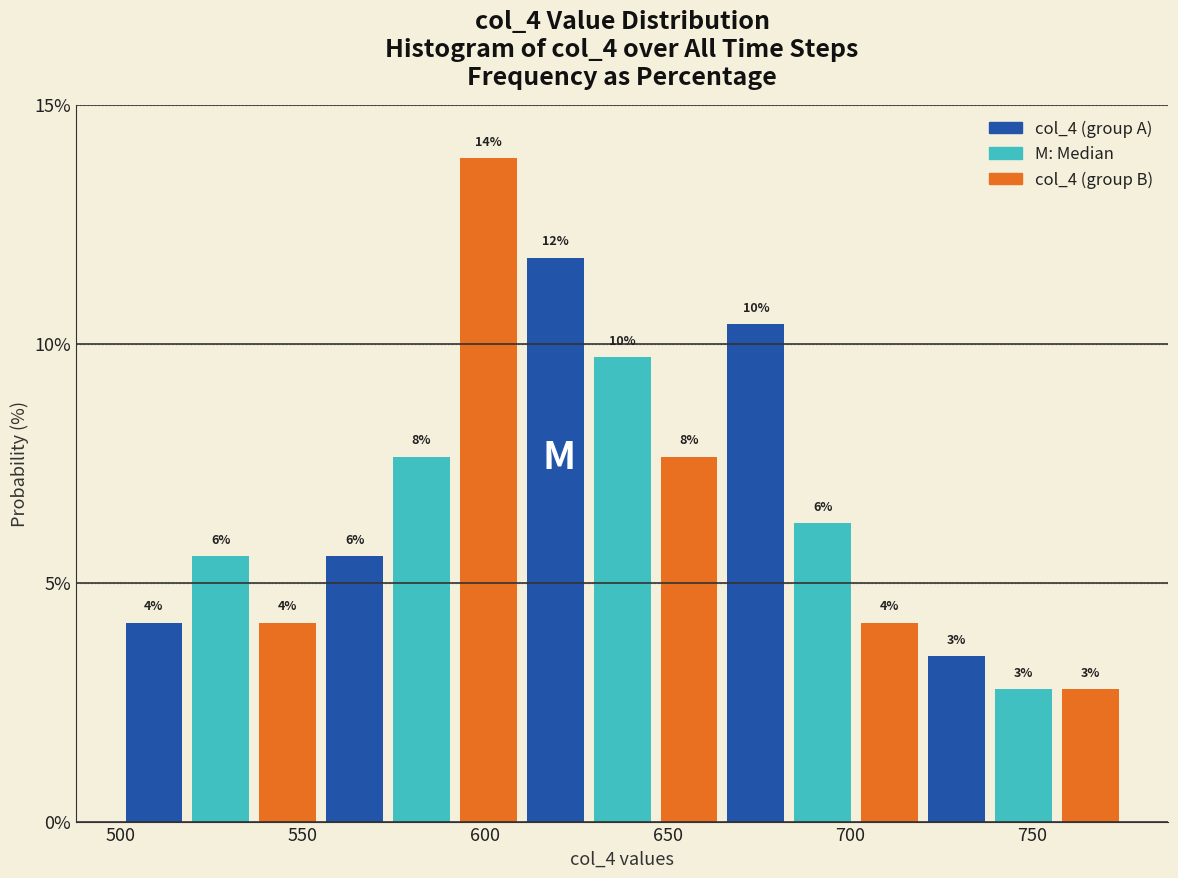

Read against the x-axis, roughly where is the centre of the tallest bar?

600